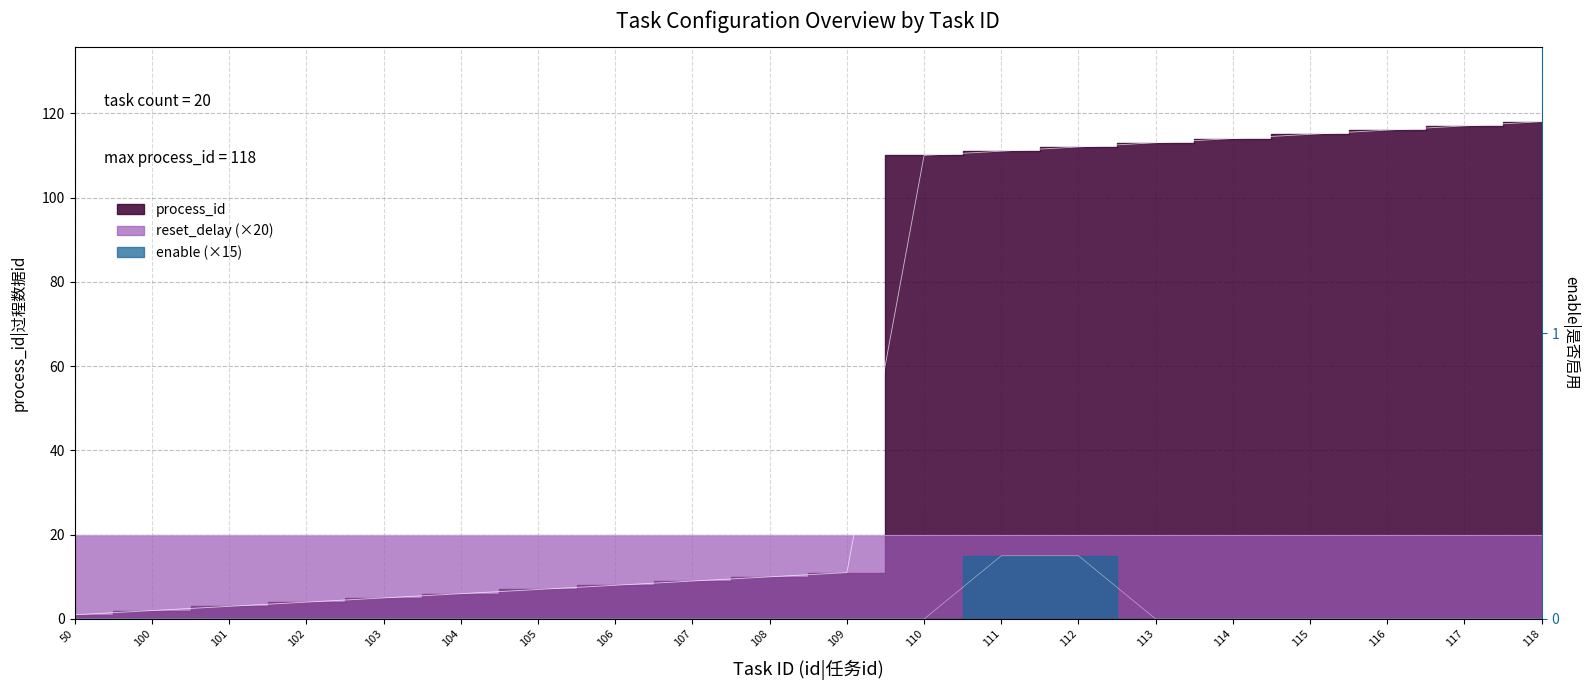

What is the lowest value of the process_id series?

1